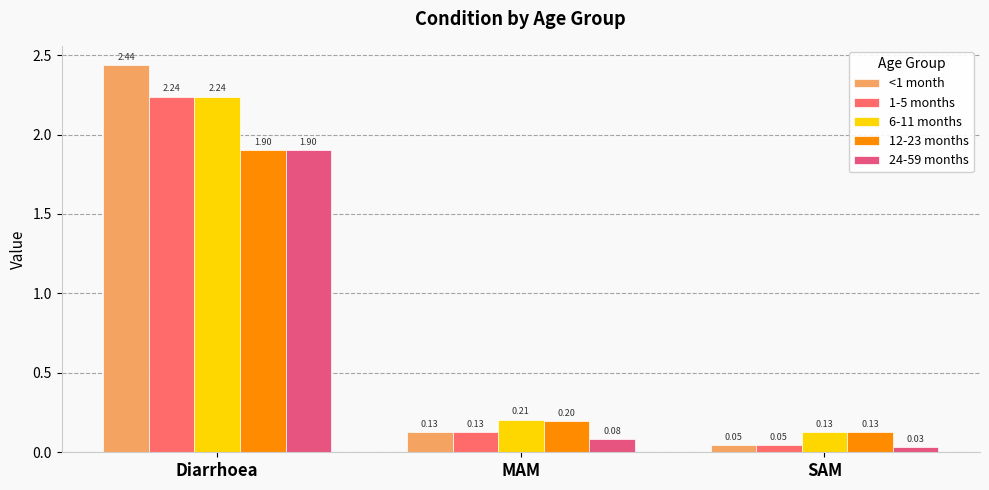

Which has a higher value, MAM or Diarrhoea?

Diarrhoea